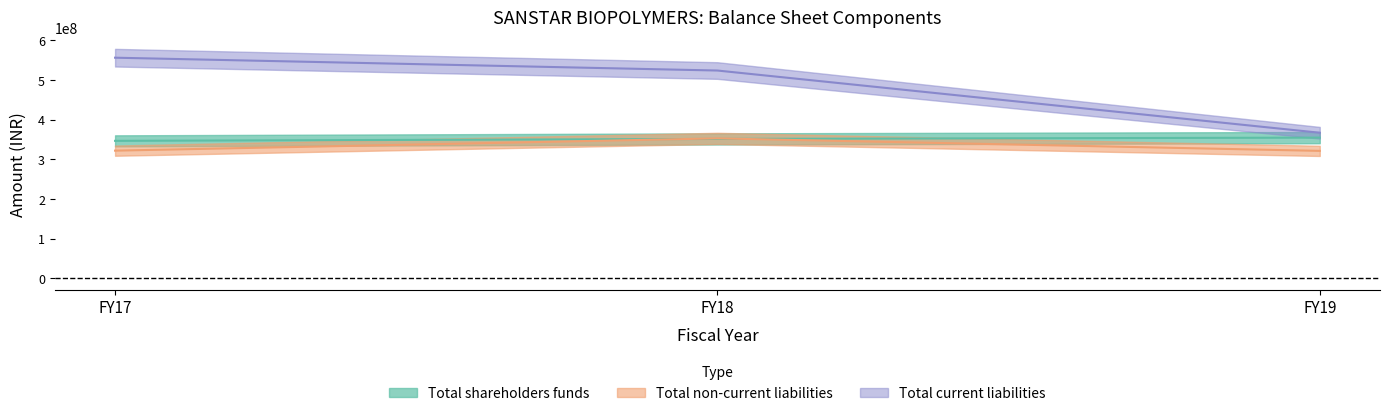

Is the value of Total current liabilities at FY19 greater than the value of Total shareholders funds at FY17?

Yes